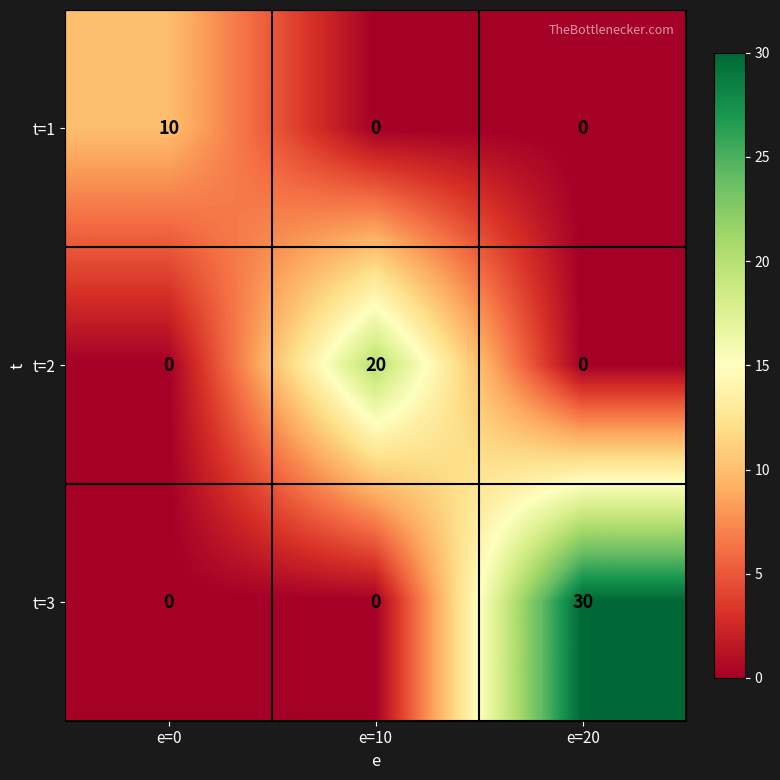

What is the difference between the maximum and minimum values in the t=2 series?

20